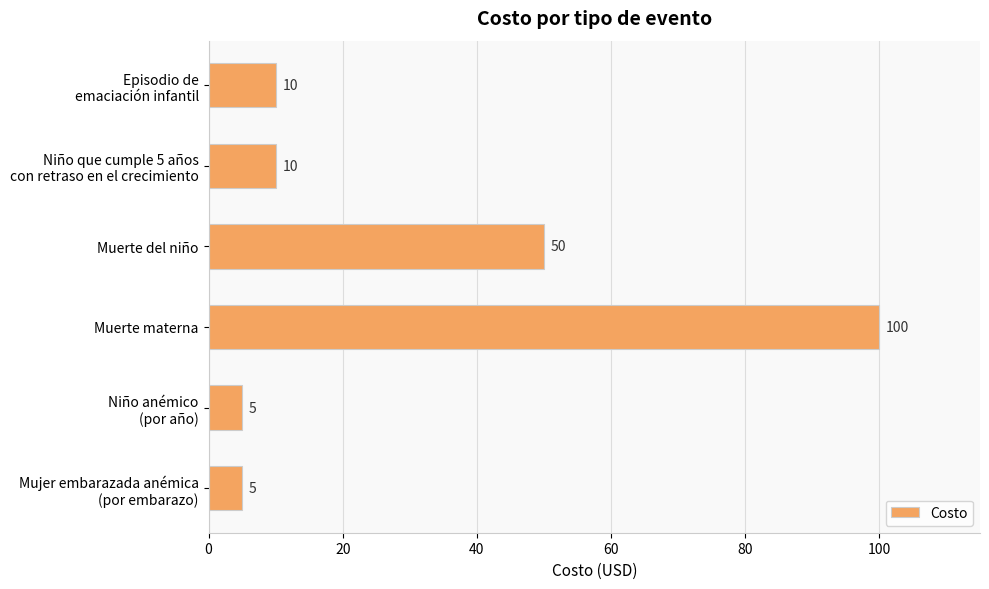

What is the value of the 6th bar from the top?

5